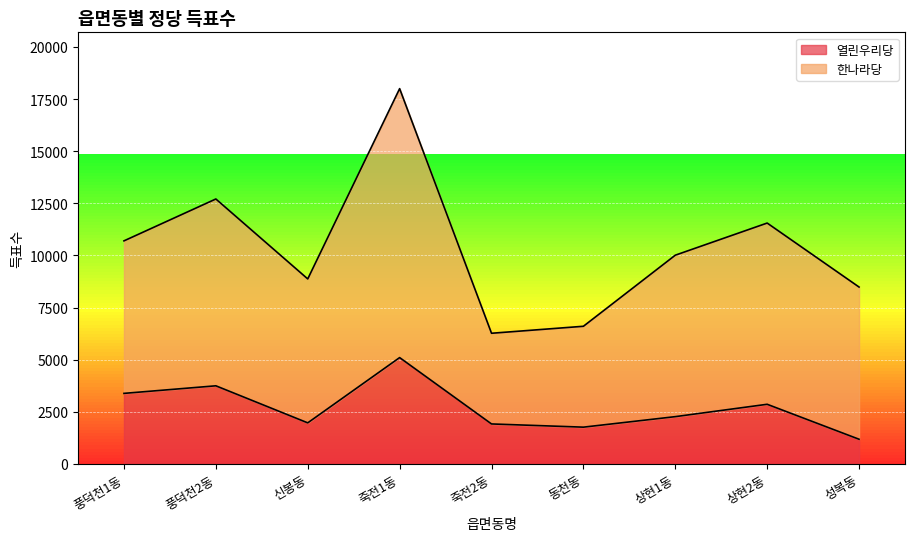

What is the label of the 3rd point from the right?

상현1동